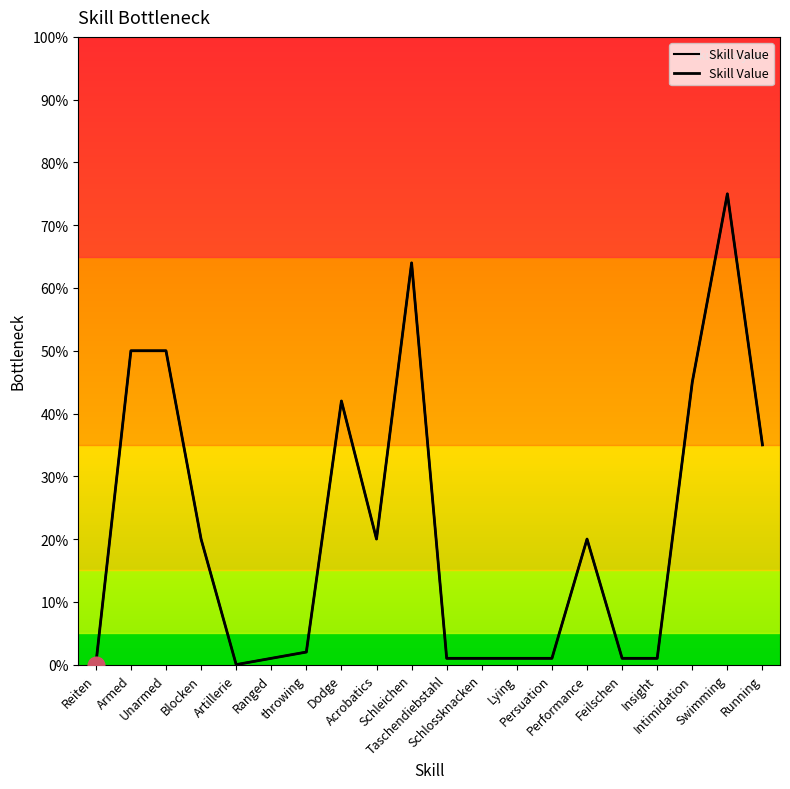

What is the label of the 1st point from the right?

Running